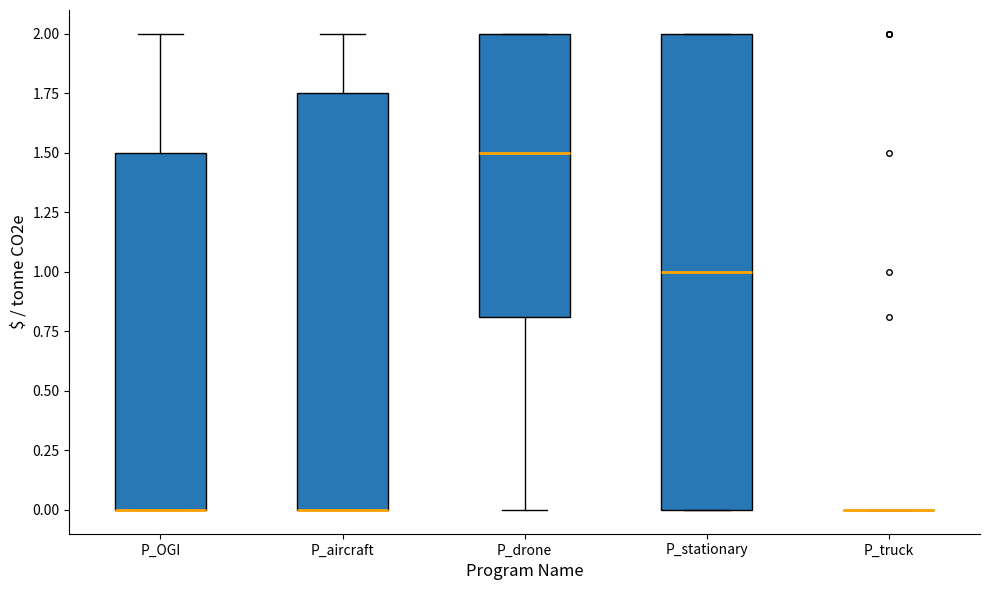

Reading left to right, transcribe this box plot: for each box, give where its median line is, the range the box spans, and where its two whiskers end, as read against the y-axis. The values are not printed on the chart, so give them approximately, as read against the axis.

P_OGI: median 0.00 (drawn on the box's lower edge), box 0.00 to 1.50, whiskers 0.00 to 2.00
P_aircraft: median 0.00 (drawn on the box's lower edge), box 0.00 to 1.75, whiskers 0.00 to 2.00
P_drone: median 1.50, box 0.80 to 2.00, whiskers 0.00 to 2.00
P_stationary: median 1.00, box 0.00 to 2.00, whiskers 0.00 to 2.00
P_truck: box collapsed to a line at 0.00, whiskers 0.00 to 0.00